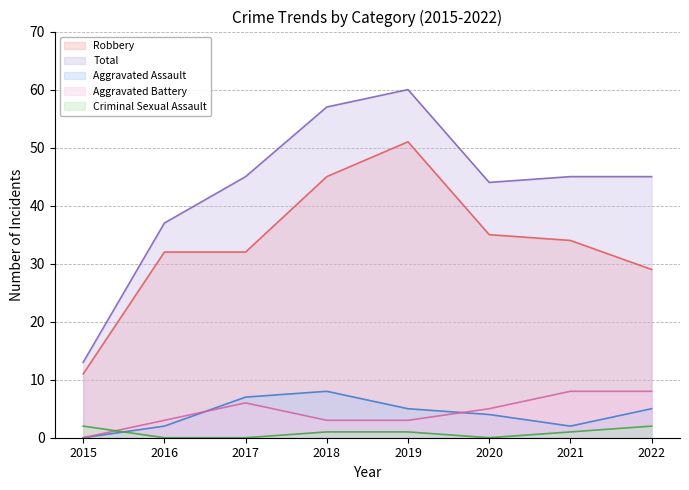

What is the value of the Robbery point at the 1st from the left?

11